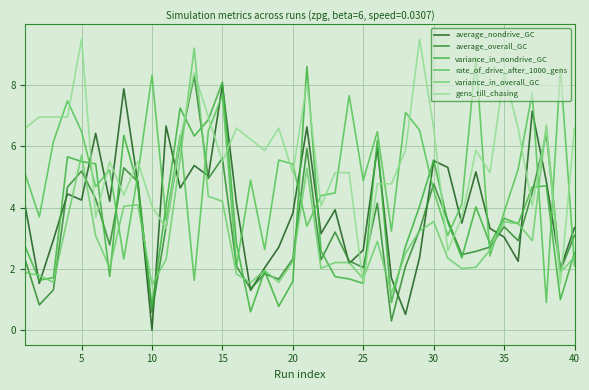

Does the chart display data point markers on the line(s)?

No